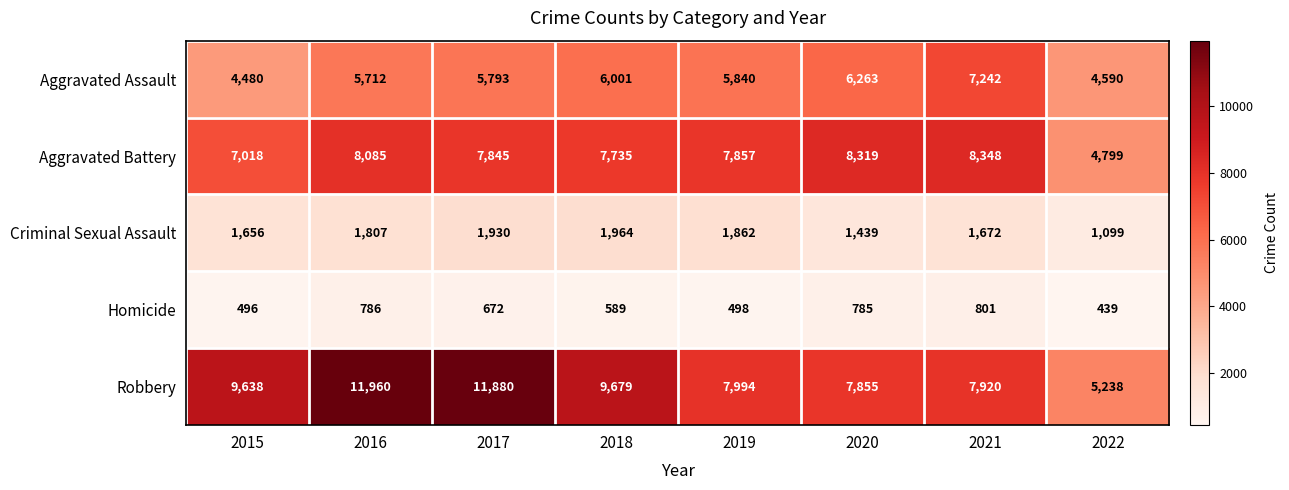

Which series has the largest range (max minus min)?

Robbery